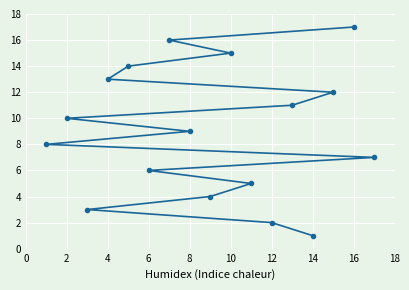

The value at 4 is 13. True or false?

True